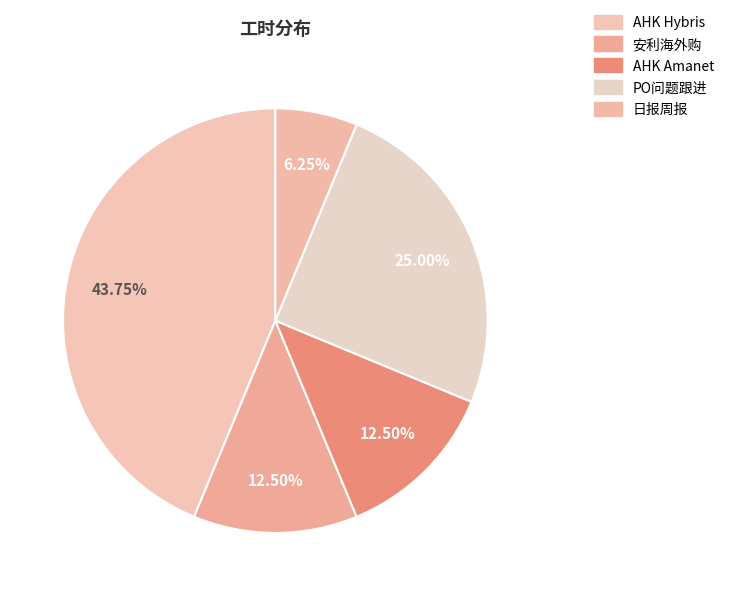

How many slices are in this pie chart?

5